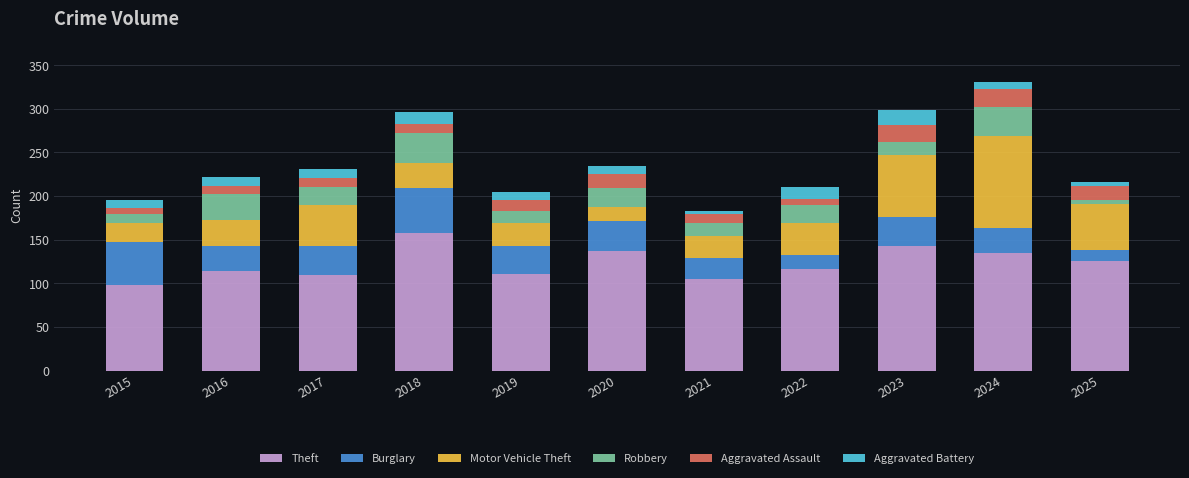

Are the bars grouped side by side (vs. stacked)?

No